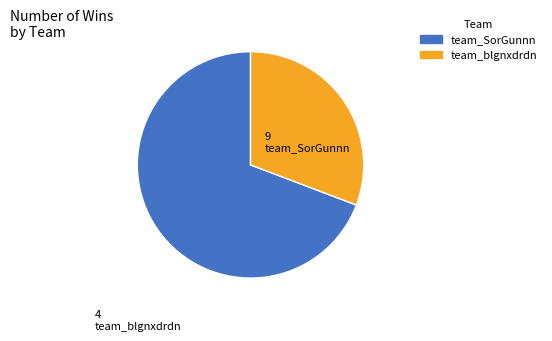

Which has a higher value, team_SorGunnn or team_blgnxdrdn?

team_SorGunnn